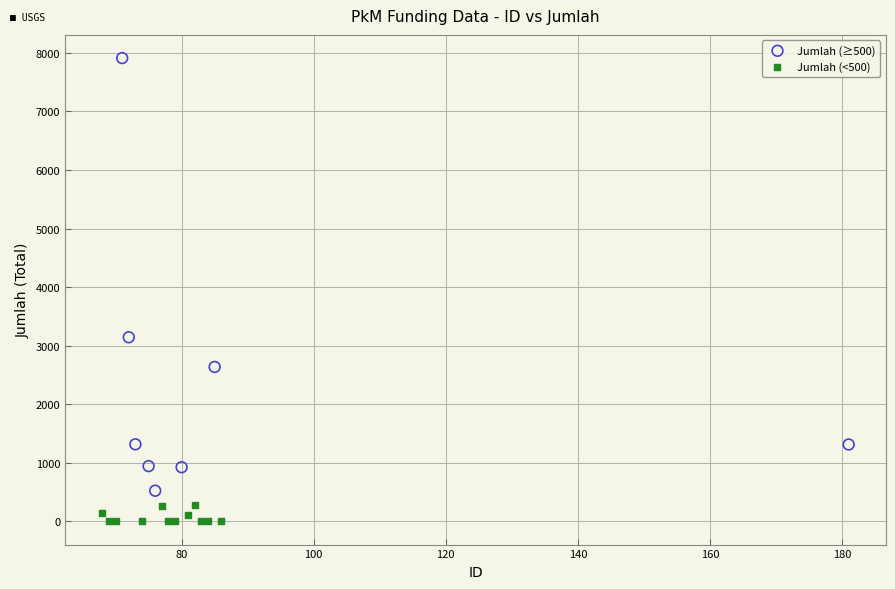

Which series contains the highest Y value?

Jumlah (≥500)